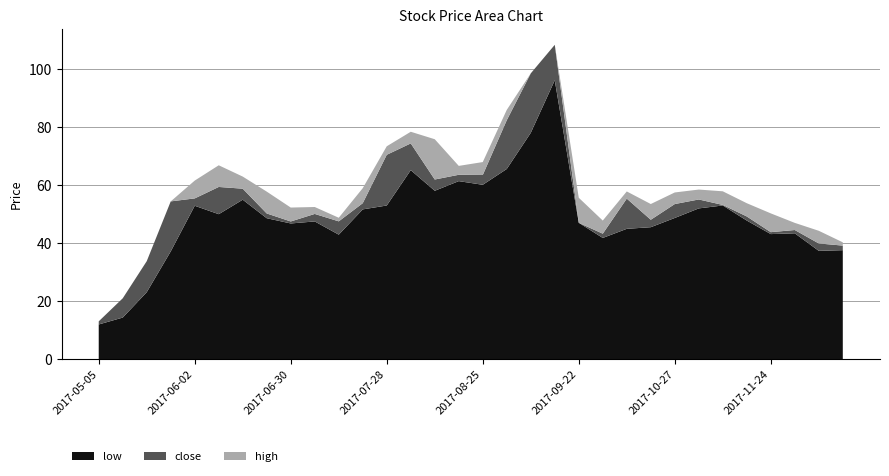

Reading left to right, extract all data points from this chart.

low: 11.9	14.3	23.1	37.2	52.9	50.0	55.0	48.6	46.8	47.5	42.9	51.7	53.0	65.2	58.1	61.4	60.1	65.6	78.1	96.2	47.0	41.8	45.0	45.5	48.7	52.0	53.0	47.8	43.1	43.4	37.4	37.6
close: 13.0	21.0	33.8	54.4	55.5	59.4	58.8	50.2	47.5	50.1	47.5	53.8	70.5	74.4	62.0	63.6	63.5	82.4	98.6	108.5	47.0	43.3	55.4	48.1	53.5	55.1	53.2	49.2	43.8	44.5	39.9	39.2
high: 13.0	21.0	33.8	54.4	61.6	66.9	63.0	57.8	52.3	52.5	48.8	59.0	73.4	78.5	75.9	66.7	68.0	86.0	98.6	108.5	55.7	47.8	57.9	53.5	57.5	58.5	57.9	53.8	50.3	47.0	44.3	40.3